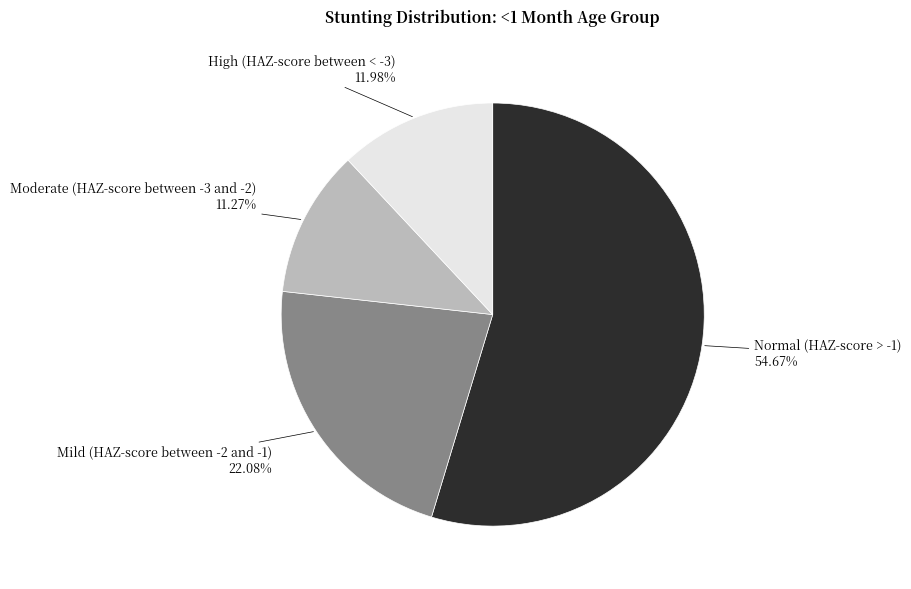

Do Mild (HAZ-score between -2 and -1) and Moderate (HAZ-score between -3 and -2) together represent more than half of the pie?

No